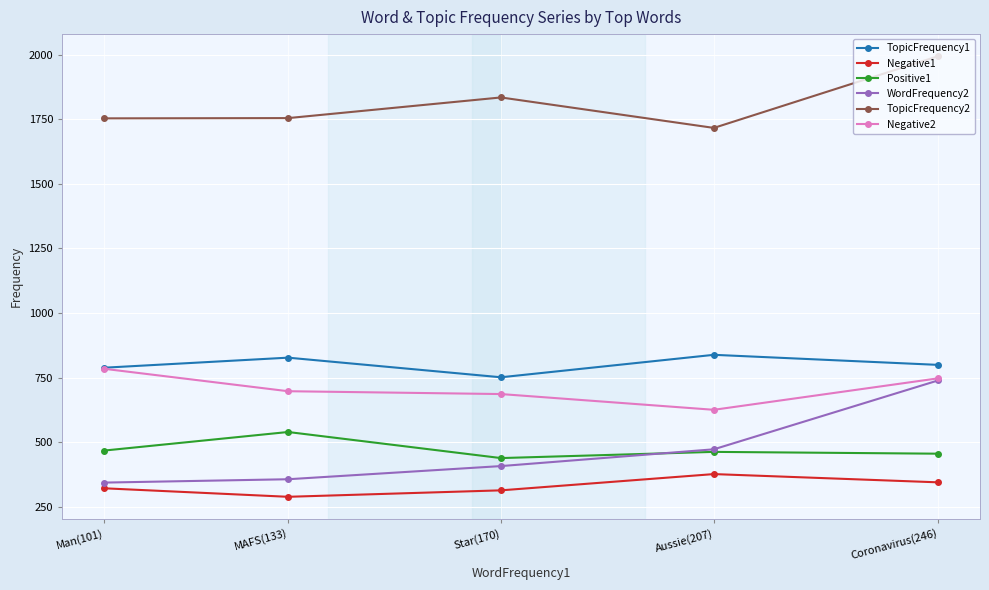

True or false: TopicFrequency1 and Negative1 intersect in this chart.

False